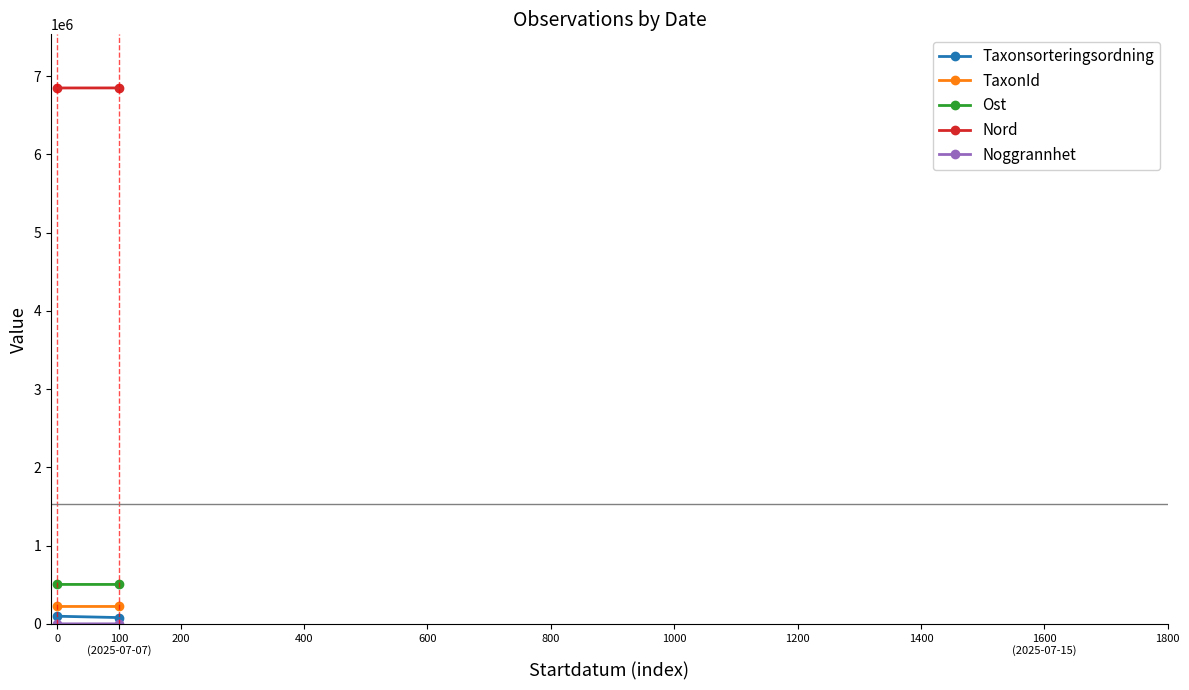

What is the value of the TaxonId point at the 2nd from the left?

221952